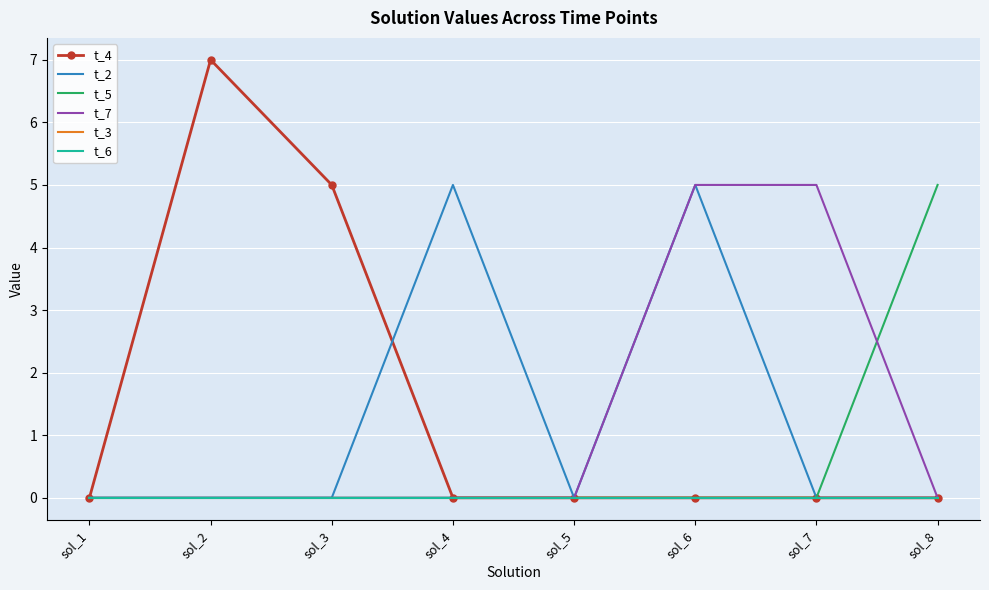

At which category is the sum across all series the highest?

sol_6